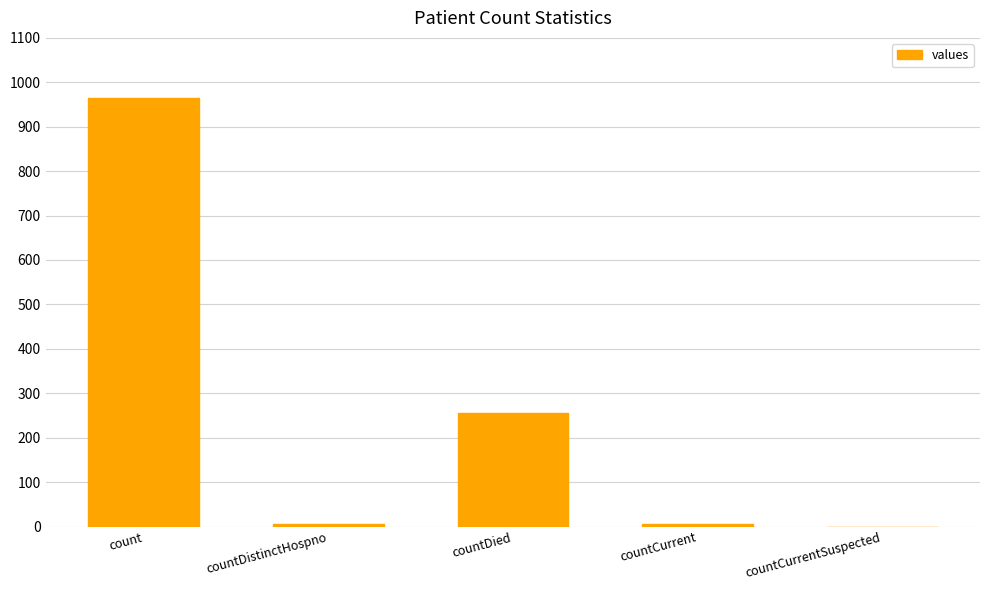

Where is the data nearest to the value 482?

countDied